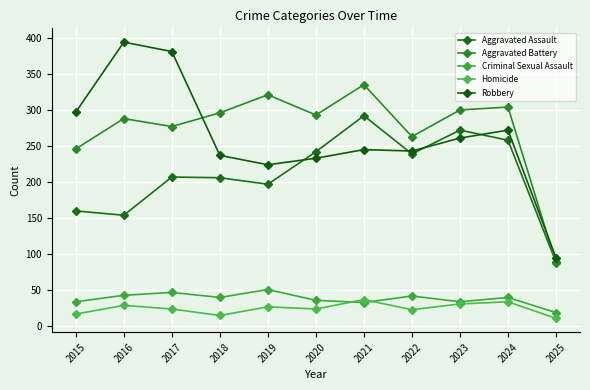

True or false: Aggravated Battery and Criminal Sexual Assault intersect in this chart.

False